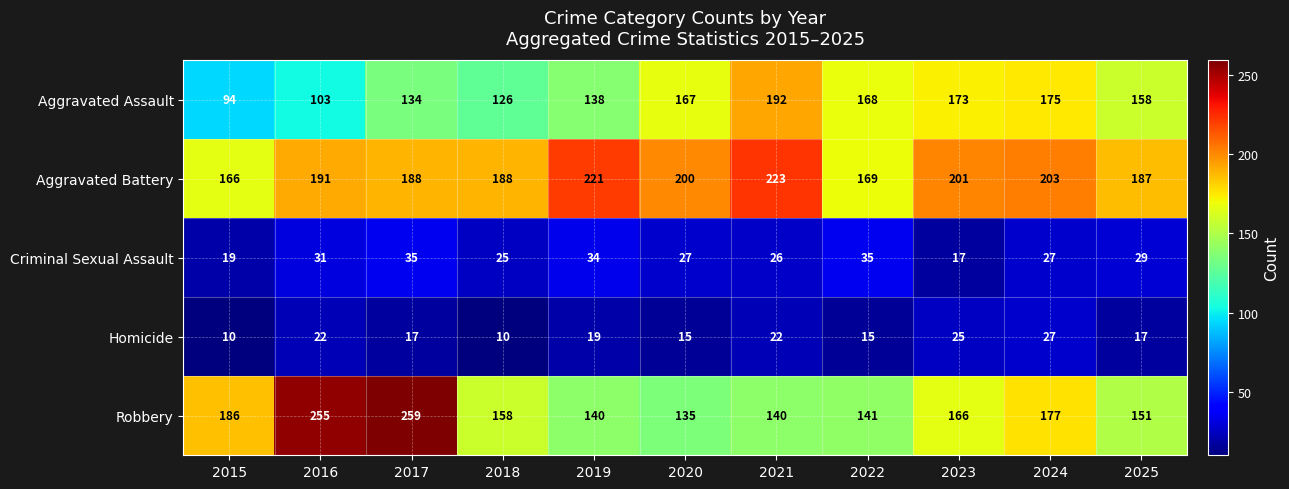

Read the Aggravated Battery value at 2017, to the nearest 10.

190